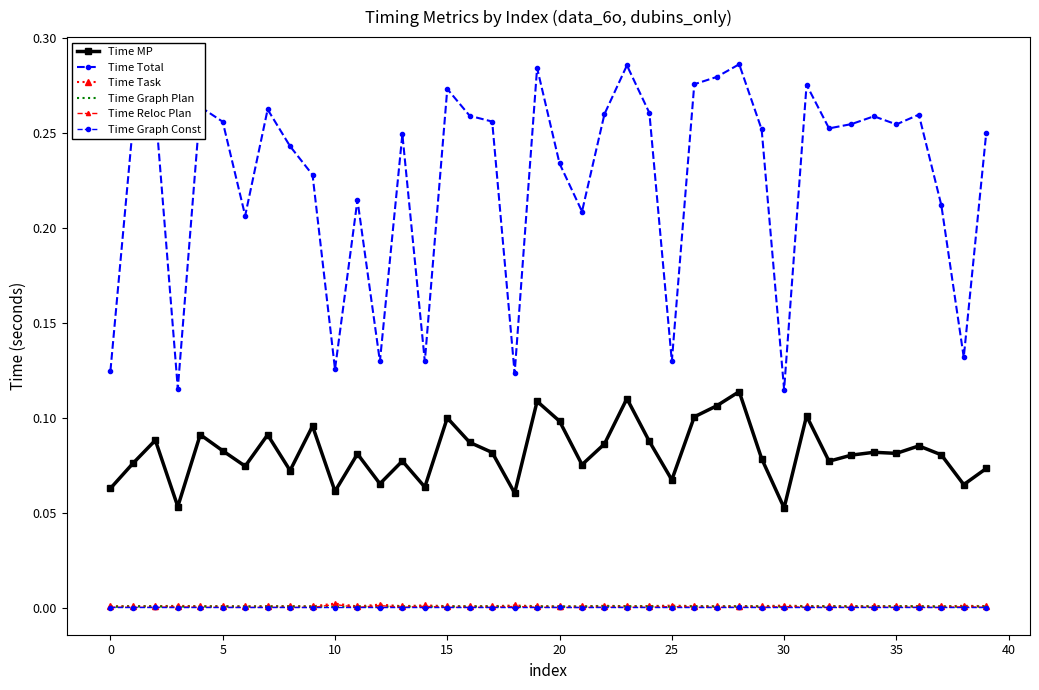

Which label corresponds to the smallest value in the chart?

10